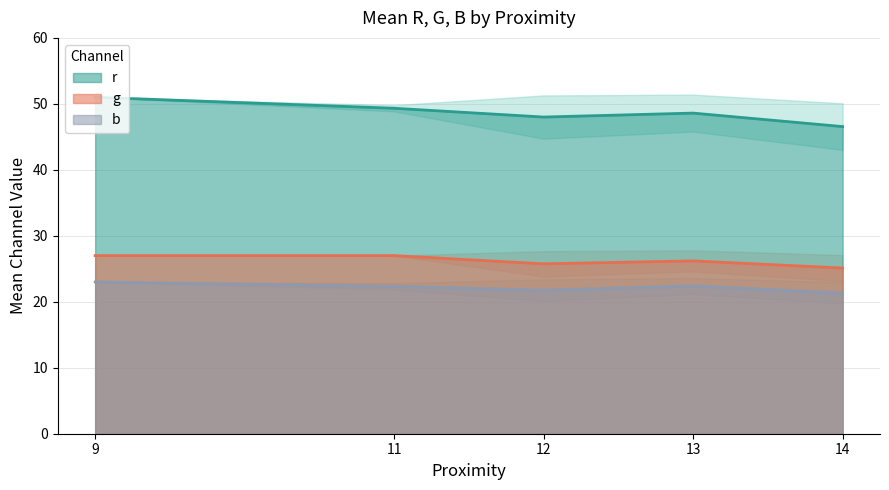

What is the minimum value shown in the chart?

19